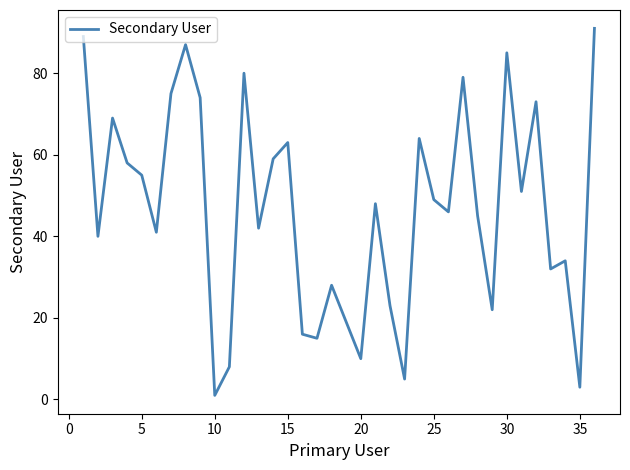

What is the maximum value shown in the chart?

91